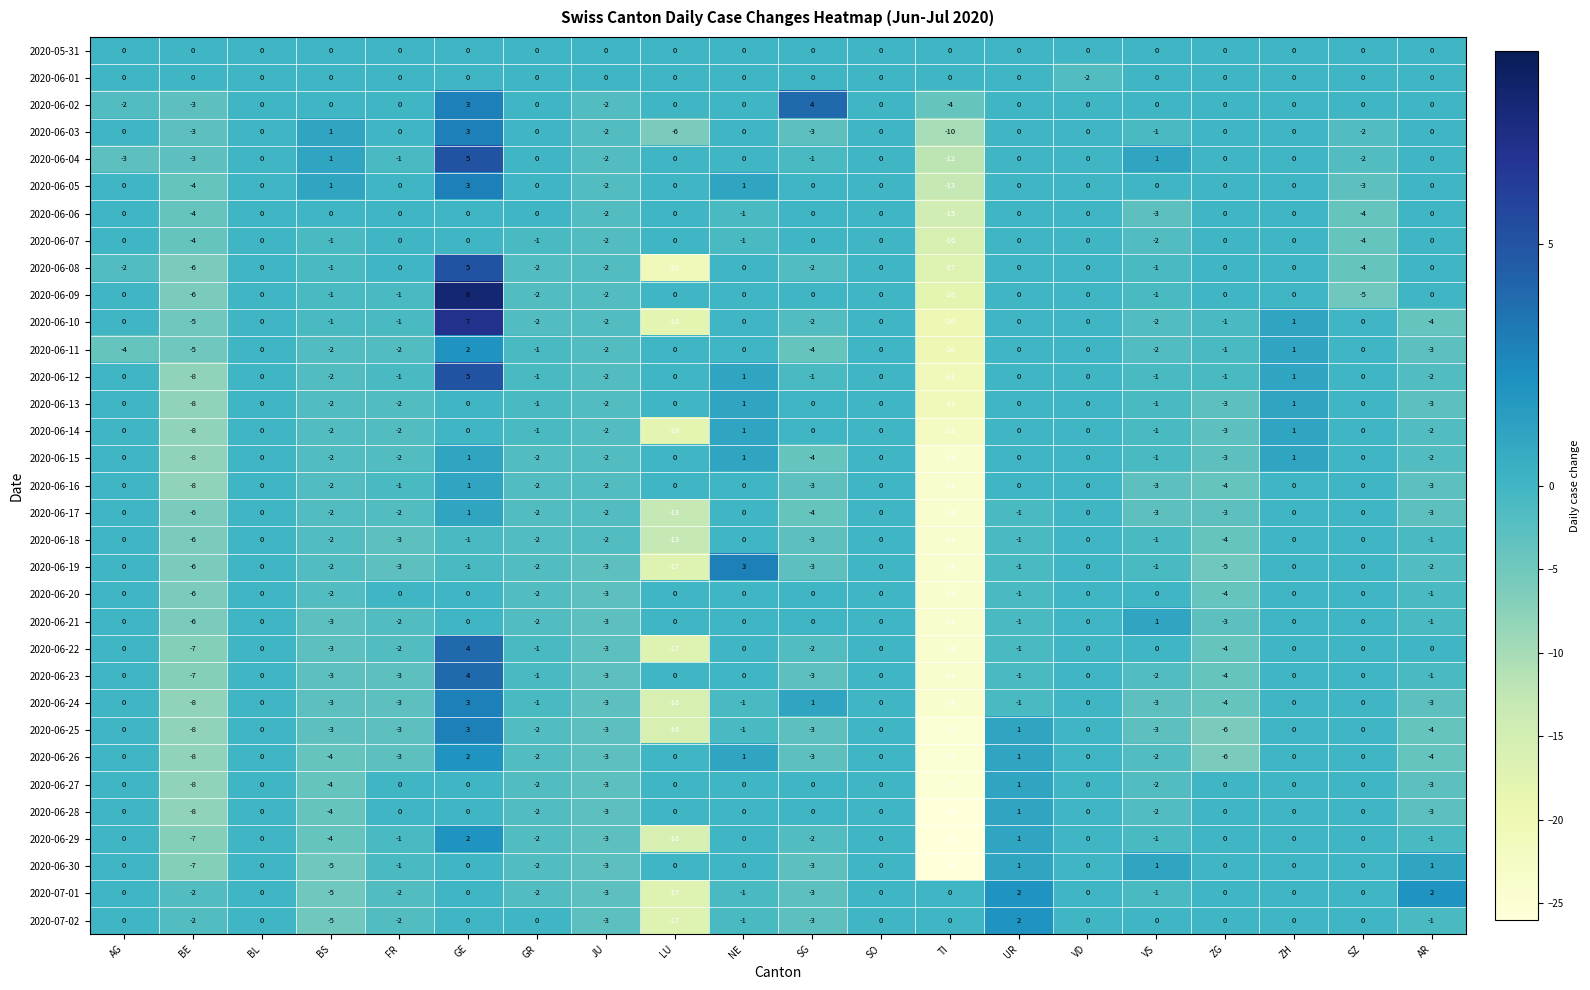

The 2020-06-20 series shows 0 at SG. True or false?

True